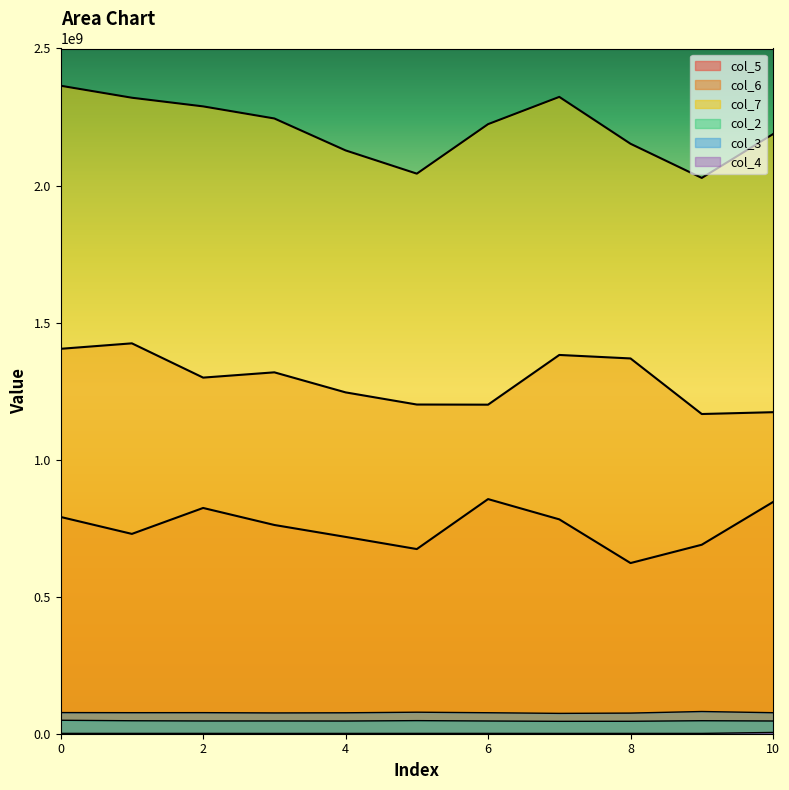

What is the total value across all series at 9?

4013368250